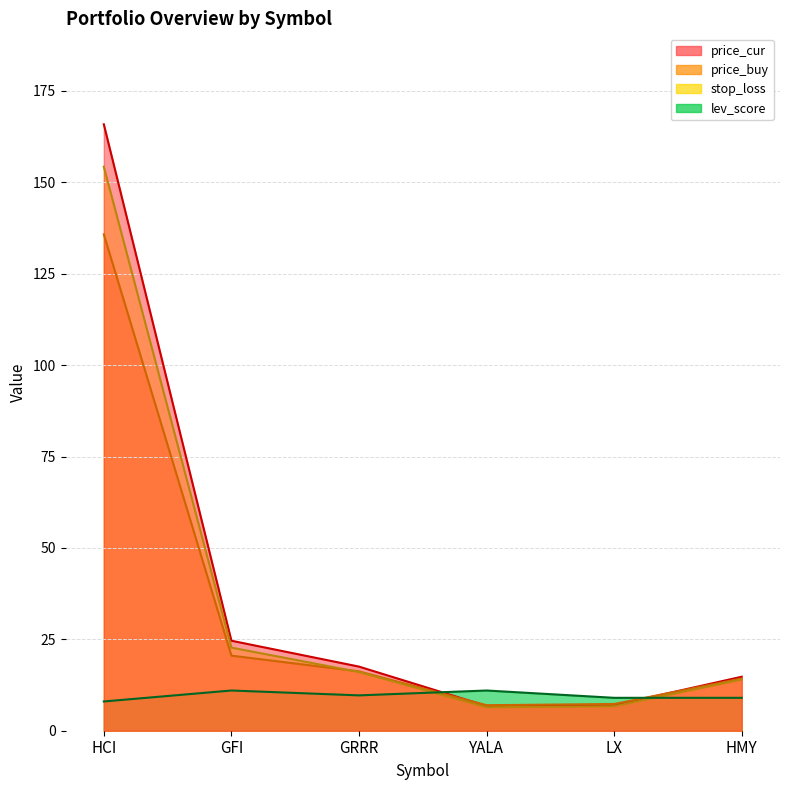

Reading left to right, what are all the values shown in this chart?

price_buy: 135.8	20.5	16.2	7.0	7.3	14.3
price_cur: 165.9	24.6	17.5	6.8	7.0	14.8
stop_loss: 154.3	22.7	16.1	6.4	6.7	14.0
lev_score: 8.0	11.0	9.7	11.0	9.0	9.0